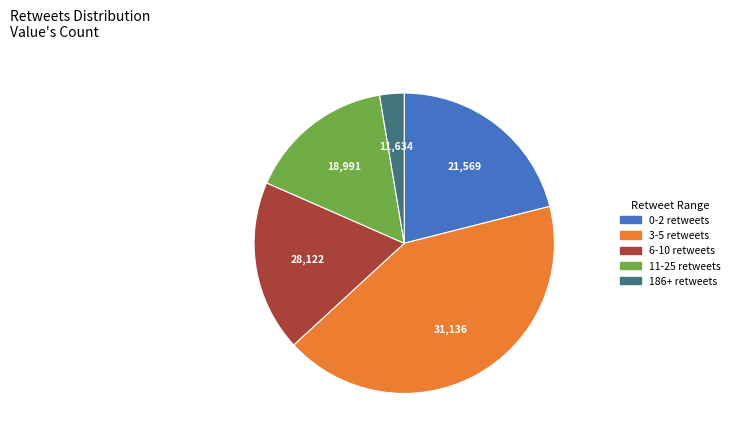

Does 186+ retweets account for over 50% of the chart?

No